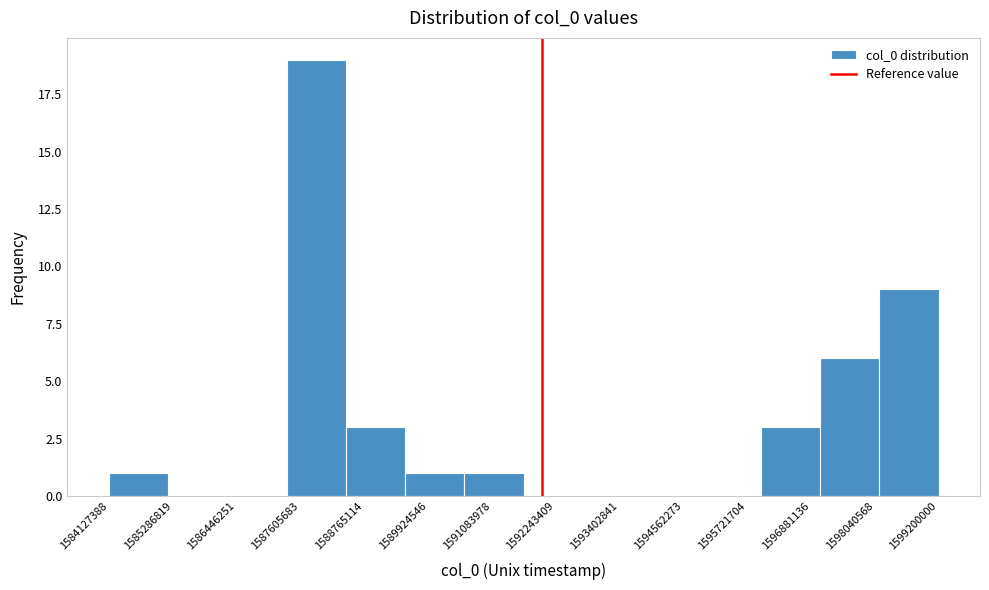

What is the height of the bar covering 1589600000 to 1590600000 on the x-axis? Neither the bar edges nor the heights are printed on the chart, so give them approximately, as read against the axes.

1